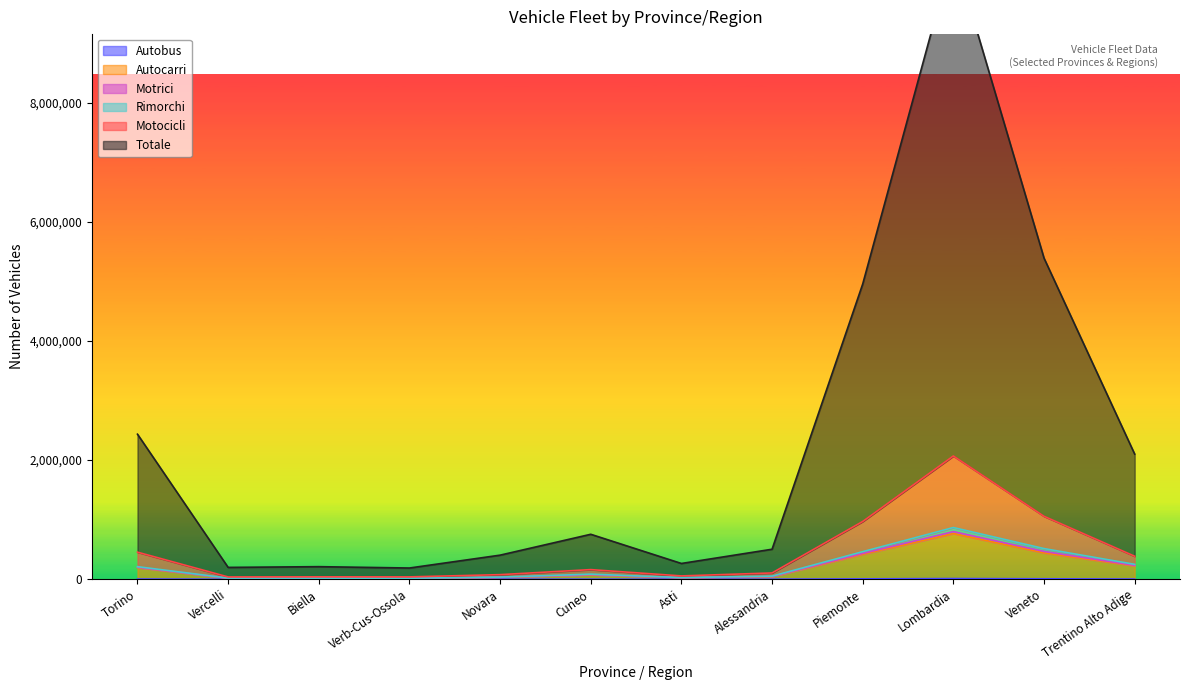

Reading left to right, extract all data points from this chart.

Autobus: Torino=2892	Vercelli=102	Biella=274	Verb-Cus-Ossola=151	Novara=423	Cuneo=827	Asti=390	Alessandria=478	Piemonte=5537	Lombardia=10851	Veneto=6927	Trentino Alto Adige=2493
Autocarri: Torino=195176	Vercelli=17432	Biella=17216	Verb-Cus-Ossola=15530	Novara=32303	Cuneo=73976	Asti=25339	Alessandria=41941	Piemonte=418913	Lombardia=766752	Veneto=442929	Trentino Alto Adige=223640
Motrici: Torino=210412	Vercelli=18583	Biella=18019	Verb-Cus-Ossola=16338	Novara=35423	Cuneo=84517	Asti=27419	Alessandria=51175	Piemonte=461886	Lombardia=866956	Veneto=514169	Trentino Alto Adige=249383
Rimorchi: Torino=200272	Vercelli=17813	Biella=17481	Verb-Cus-Ossola=15790	Novara=33399	Cuneo=76862	Asti=25952	Alessandria=45310	Piemonte=432879	Lombardia=799210	Veneto=466468	Trentino Alto Adige=231547
Motocicli: Torino=453881	Vercelli=37986	Biella=39986	Verb-Cus-Ossola=39068	Novara=76495	Cuneo=161107	Asti=55146	Alessandria=105011	Piemonte=968680	Lombardia=2068268	Veneto=1056168	Trentino Alto Adige=385542
Totale: Torino=2433930	Vercelli=198026	Biella=210486	Verb-Cus-Ossola=187773	Novara=403727	Cuneo=754033	Asti=264084	Alessandria=503097	Piemonte=4955156	Lombardia=10539674	Veneto=5389214	Trentino Alto Adige=2100000